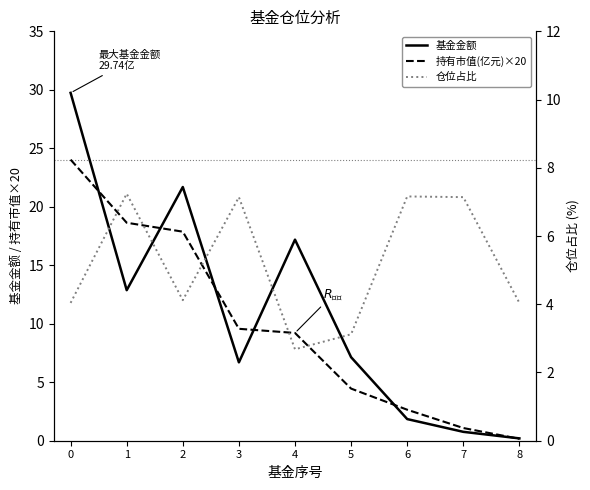

Is the value of 仓位占比 at 7 greater than the value of 持有市值(亿元)×20 at 6?

Yes